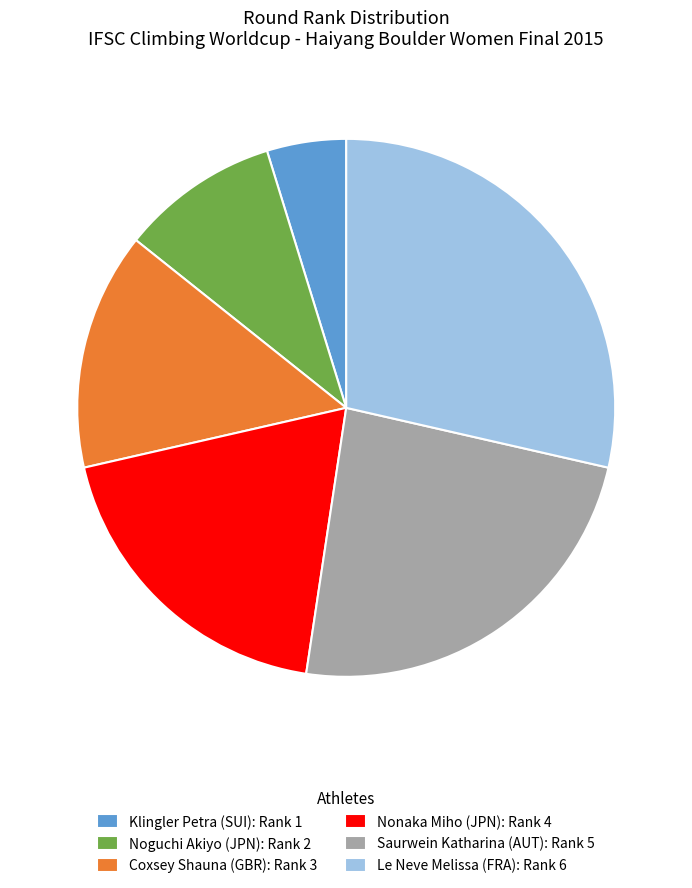

The Klingler Petra slice represents 5% of the pie. True or false?

True